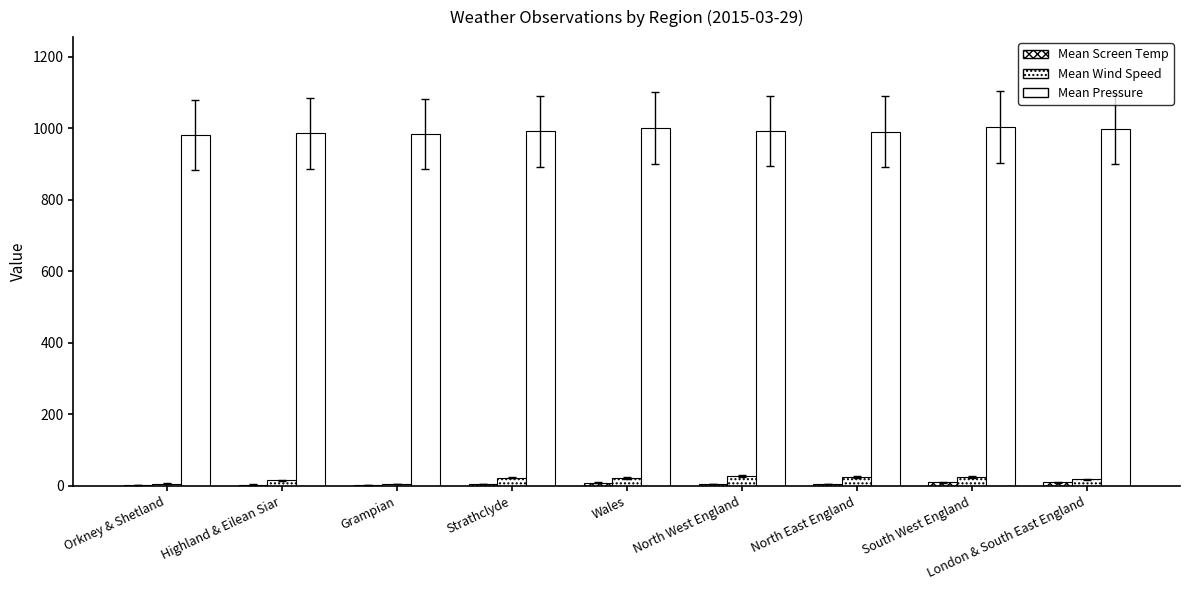

At which label does Mean Wind Speed reach its minimum?

Grampian